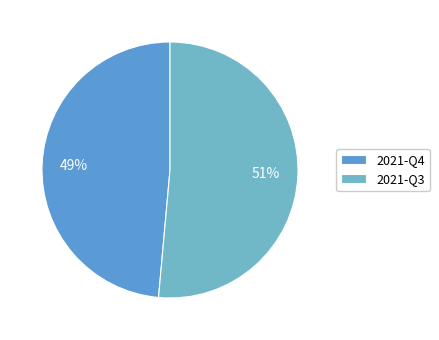

True or false: 2021-Q4 accounts for 42% of the total.

False